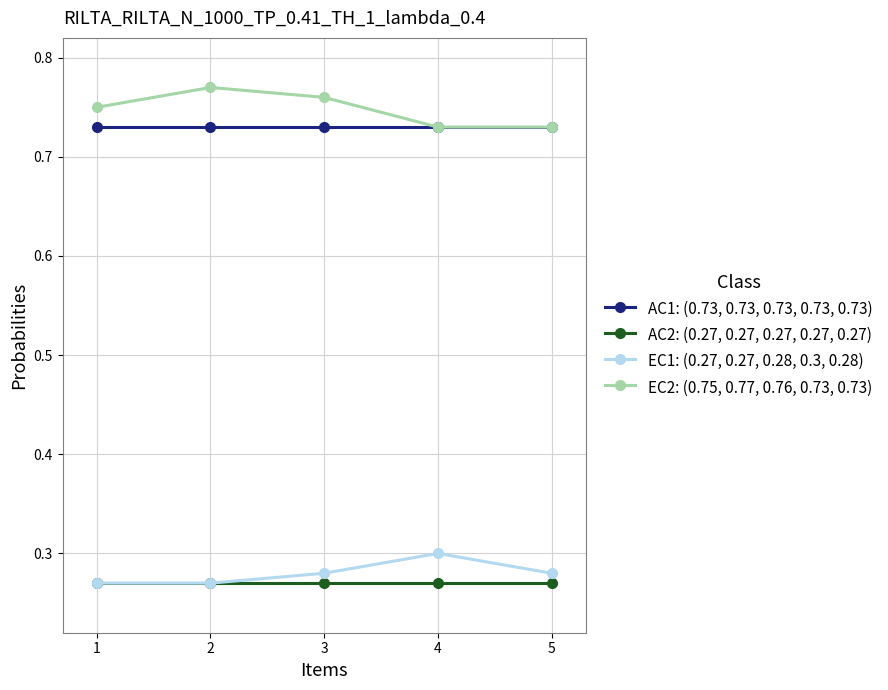

What is the sum of the AC2: (0.27, 0.27, 0.27, 0.27, 0.27) values at 5 and 1?

0.5